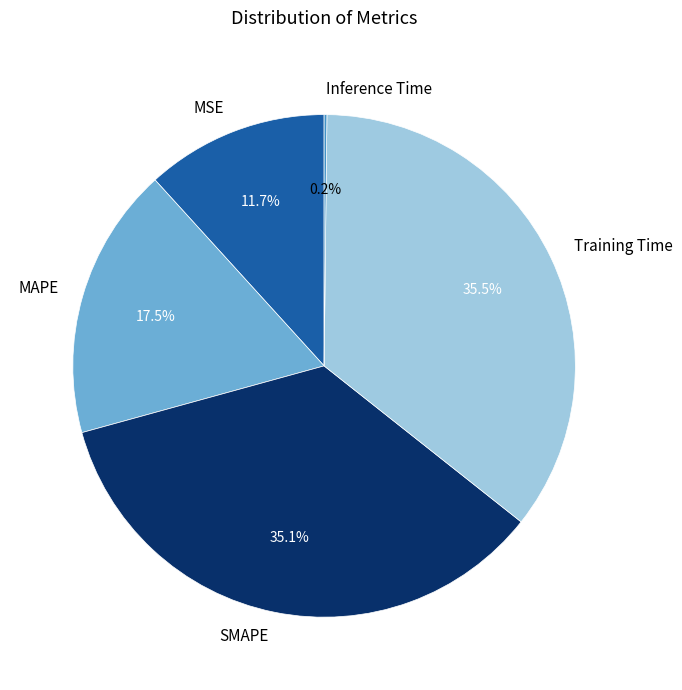

Is there a majority slice in this chart?

No